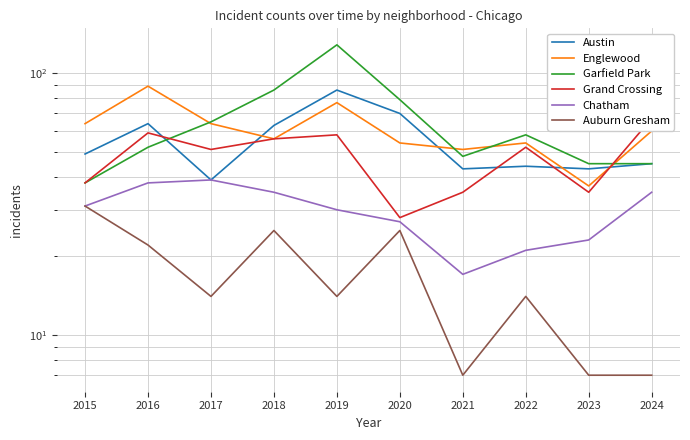

What is the total value across all series at 2019?

393